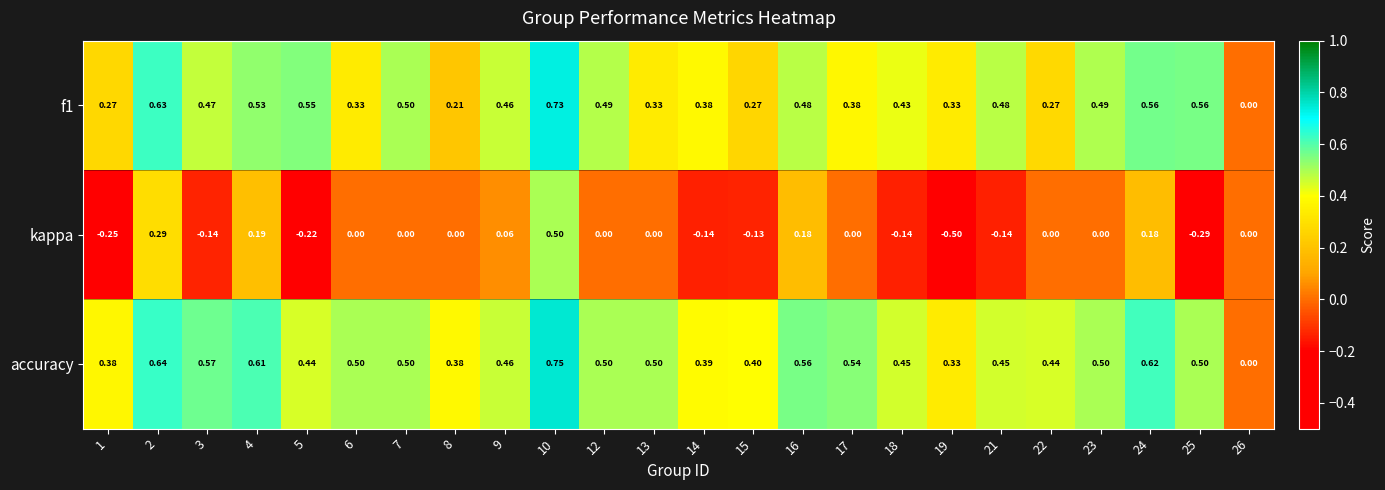

How many positive values does the f1 series have?

23